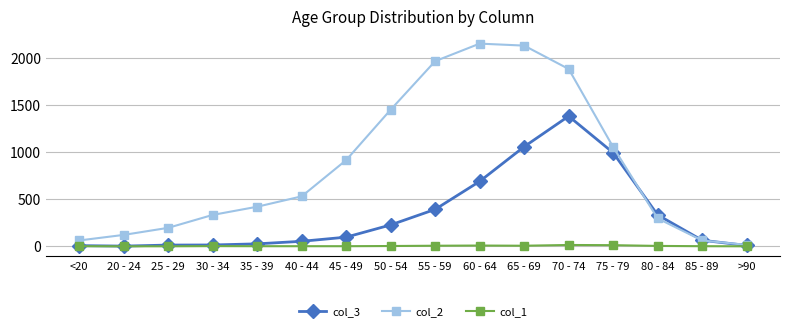

List the series in order of their peak value, highest first.

col_2, col_3, col_1